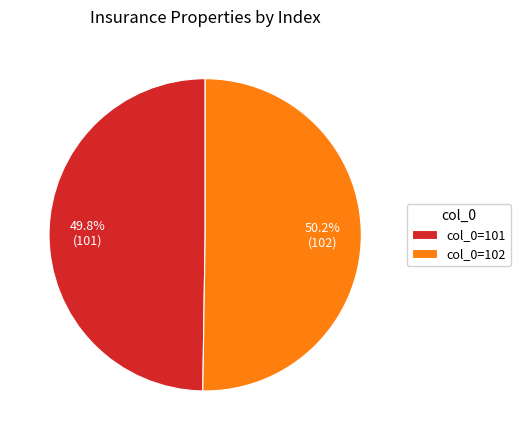

Is the sum of col_0=102 and col_0=101 greater than half?

Yes